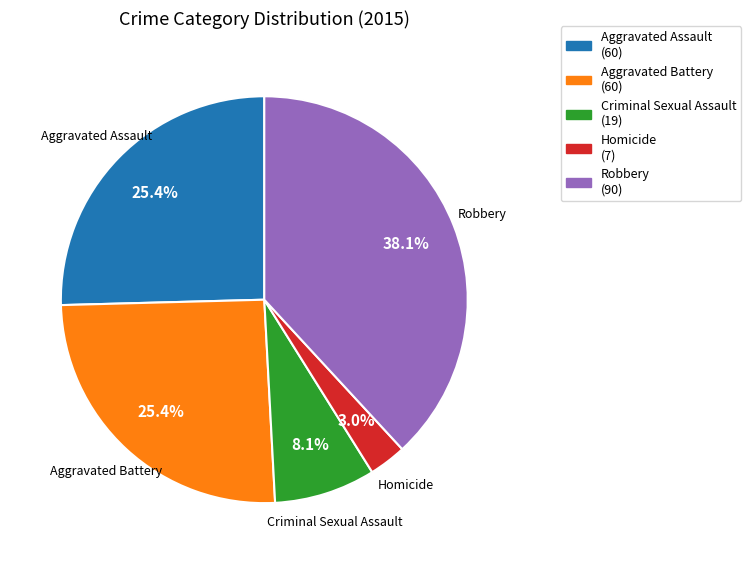

What percentage is NOT represented by Criminal Sexual Assault?

91.9%